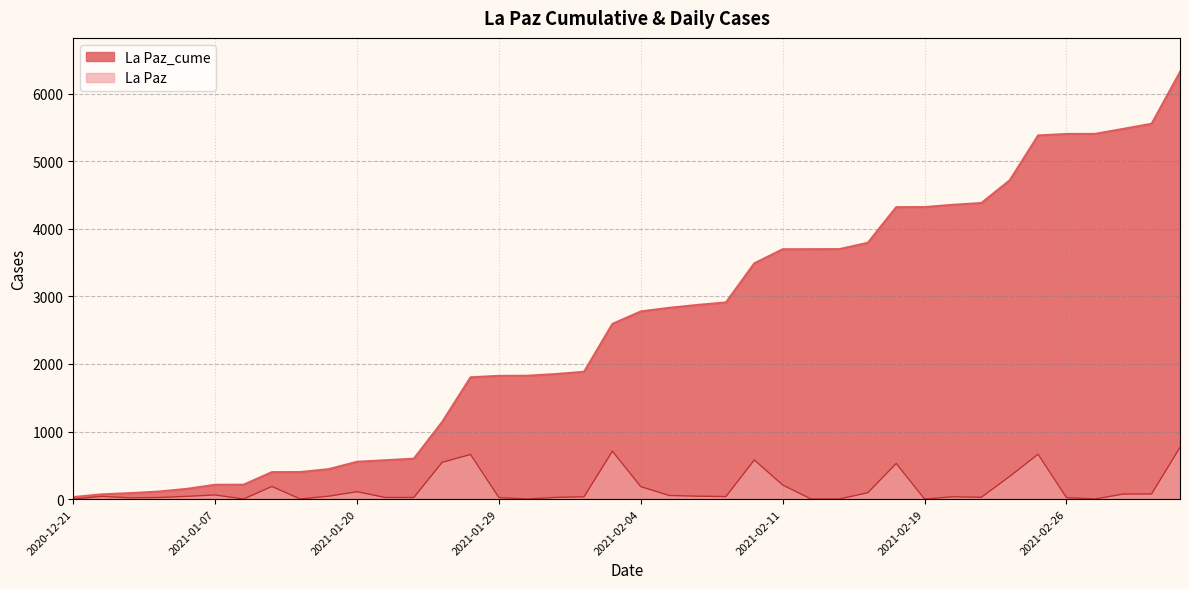

Rank the series at 2021-02-18 from lowest to highest value.

La Paz, La Paz_cume